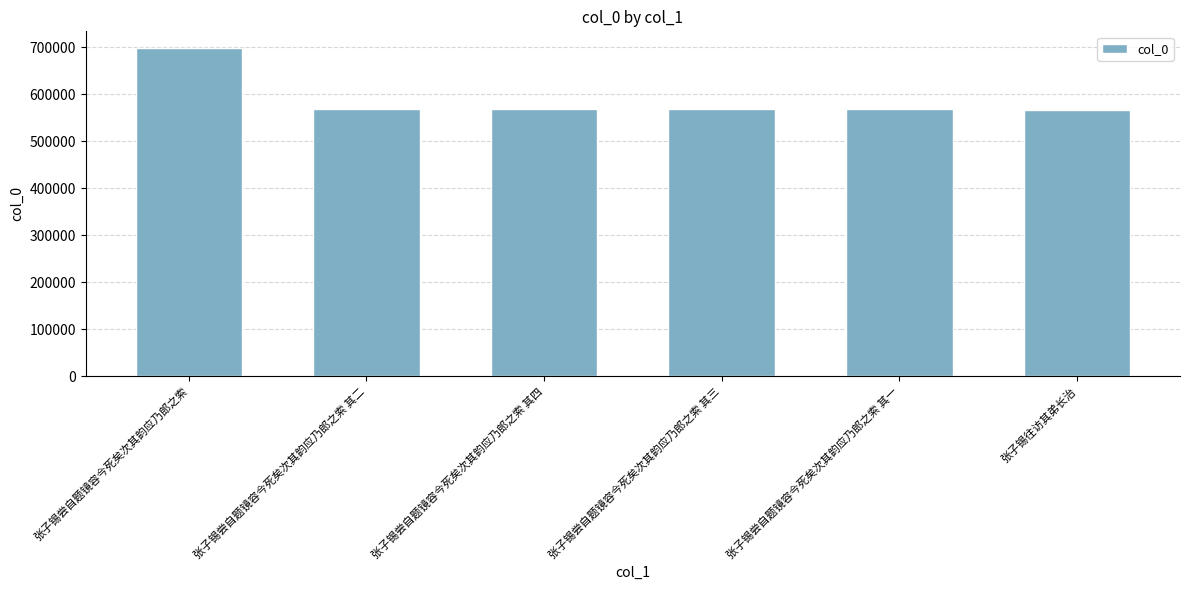

What is the average value?

589313